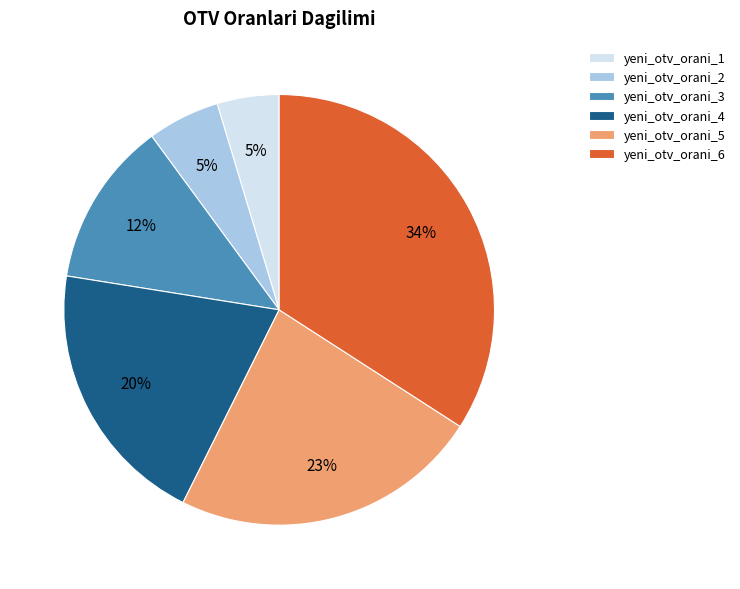

To the nearest percent, what portion does yeni_otv_orani_5 represent?

23%